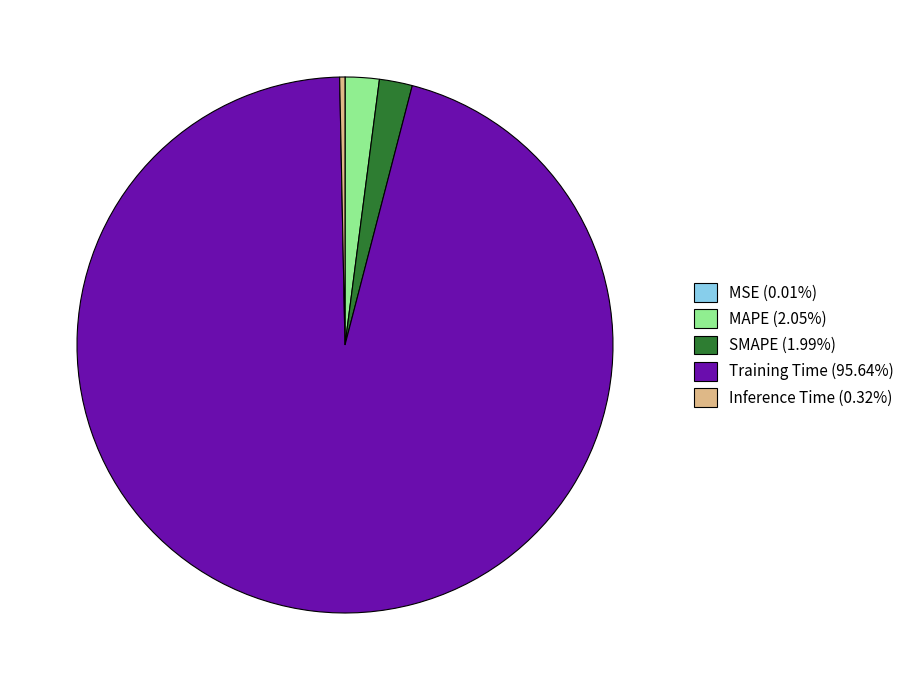

Which slice represents more than half of the pie?

Training Time